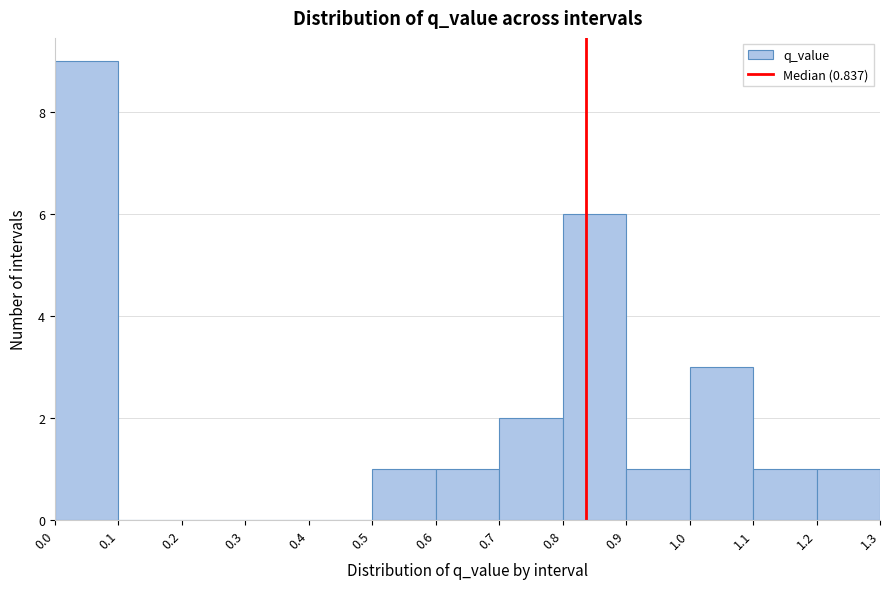

Reading left to right, transcribe this chart: for each bar, give the range it covers on the x-axis and its height. The values are not printed on the chart, so give them approximately, as read against the axis.

0.0 to 0.1: 9
0.1 to 0.2: 0
0.2 to 0.3: 0
0.3 to 0.4: 0
0.4 to 0.5: 0
0.5 to 0.6: 1
0.6 to 0.7: 1
0.7 to 0.8: 2
0.8 to 0.9: 6
0.9 to 1.0: 1
1.0 to 1.1: 3
1.1 to 1.2: 1
1.2 to 1.3: 1